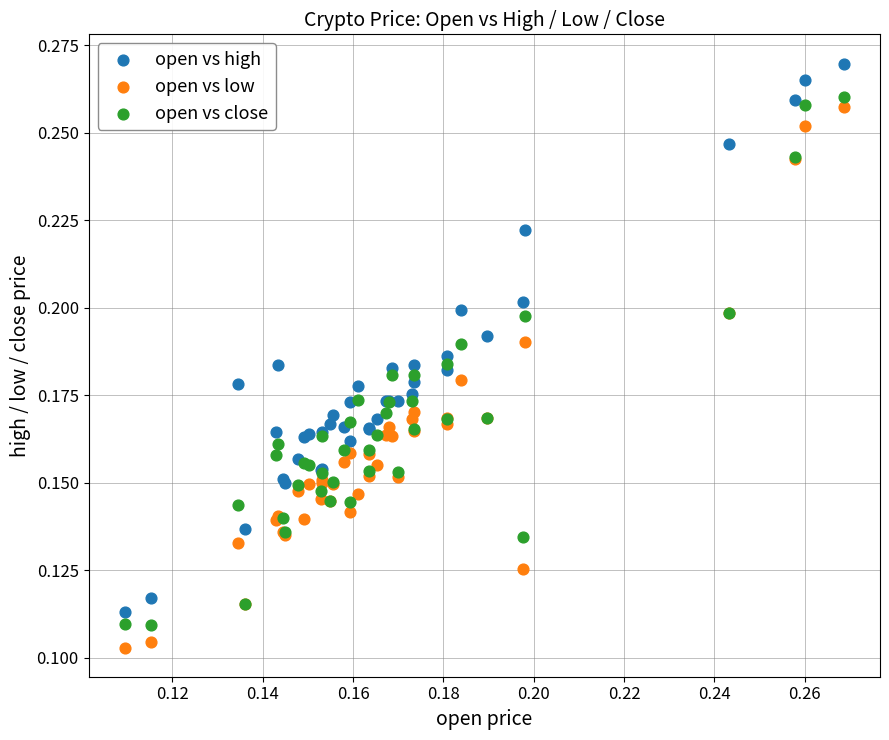

Which series has the largest Y range (max minus min)?

open vs high